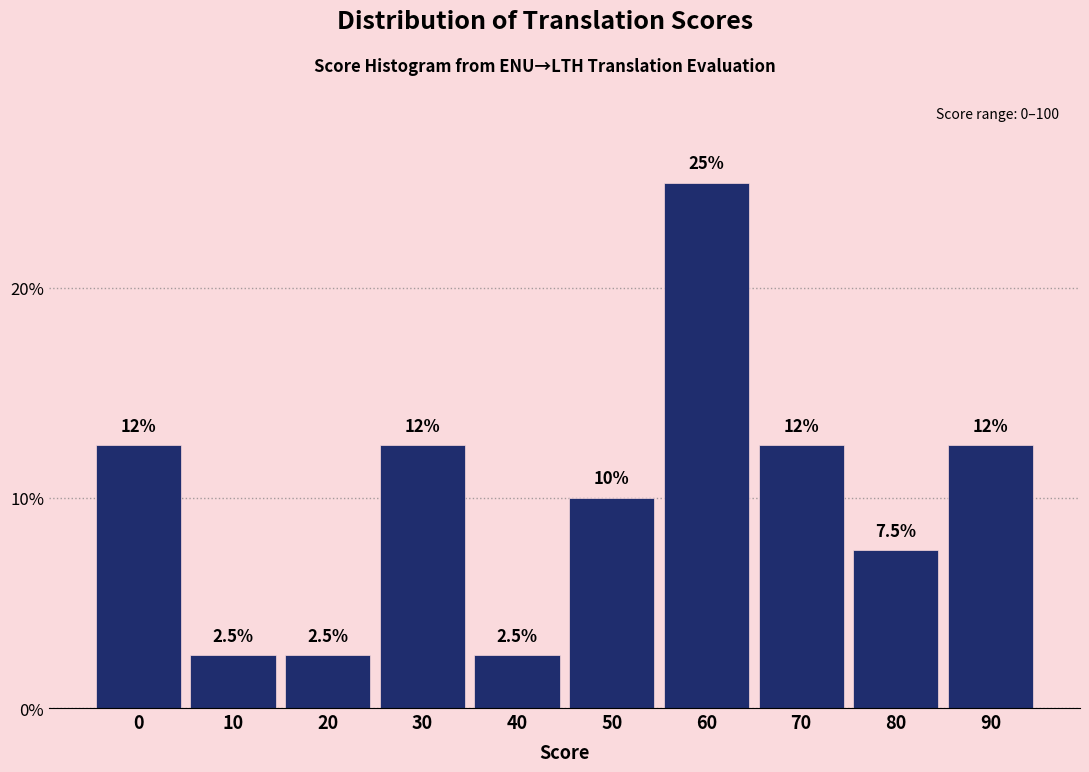

Reading left to right, transcribe all the data shown in this chart.

12.5	2.5	2.5	12.5	2.5	10.0	25.0	12.5	7.5	12.5